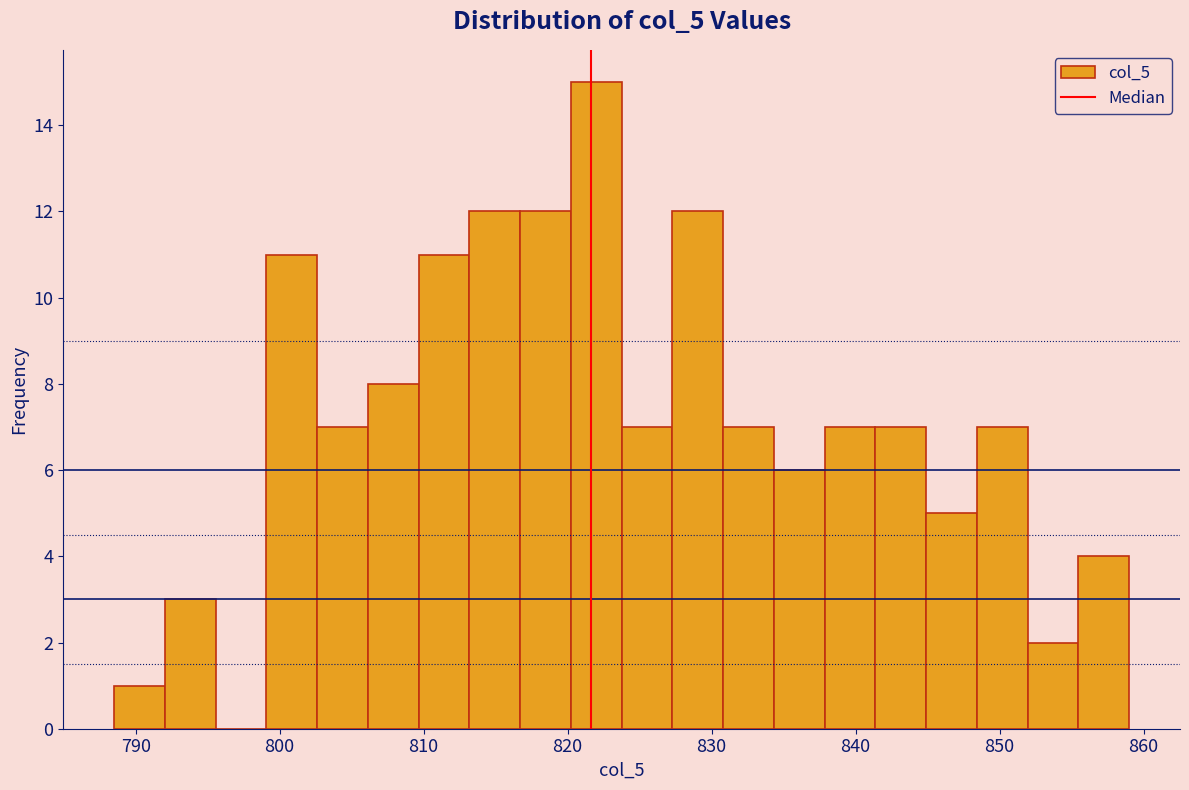

Read against the x-axis, roughly where is the centre of the tallest bar?

822